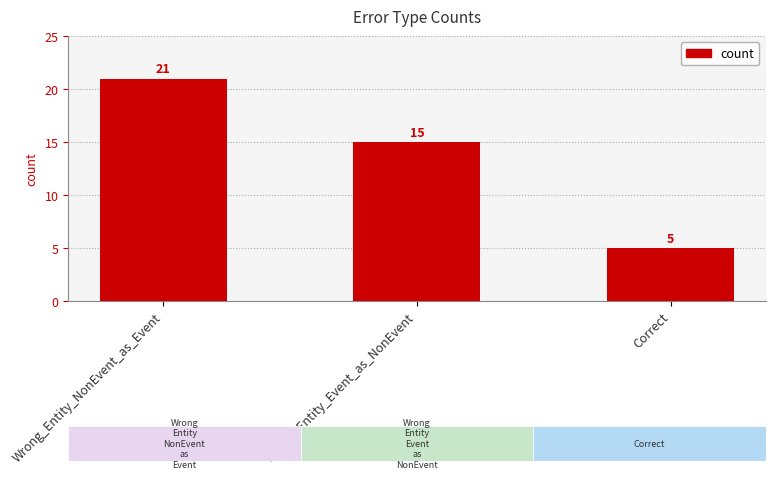

Reading left to right, transcribe all the data shown in this chart.

Wrong_Entity_NonEvent_as_Event=21	Wrong_Entity_Event_as_NonEvent=15	Correct=5